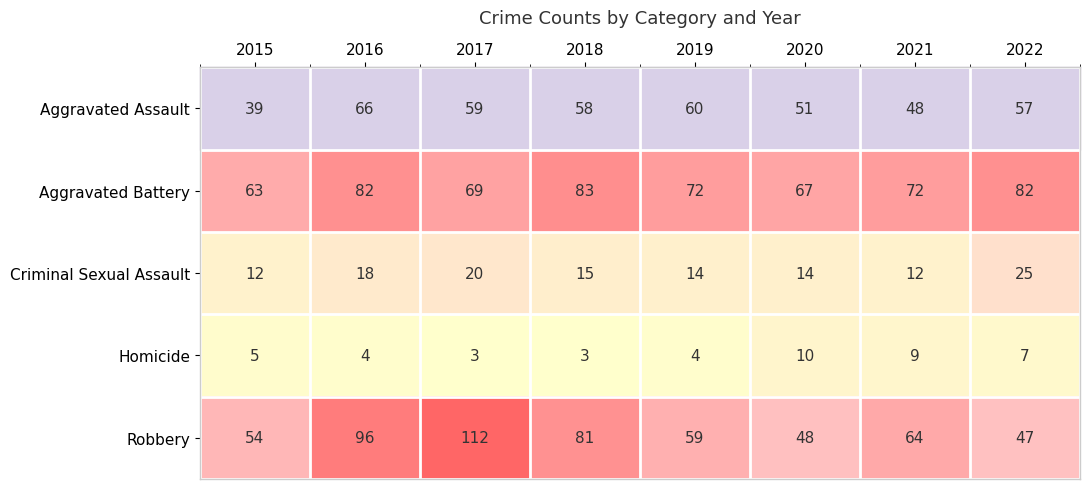

Is it true that Robbery equals 54 at 2015?

True